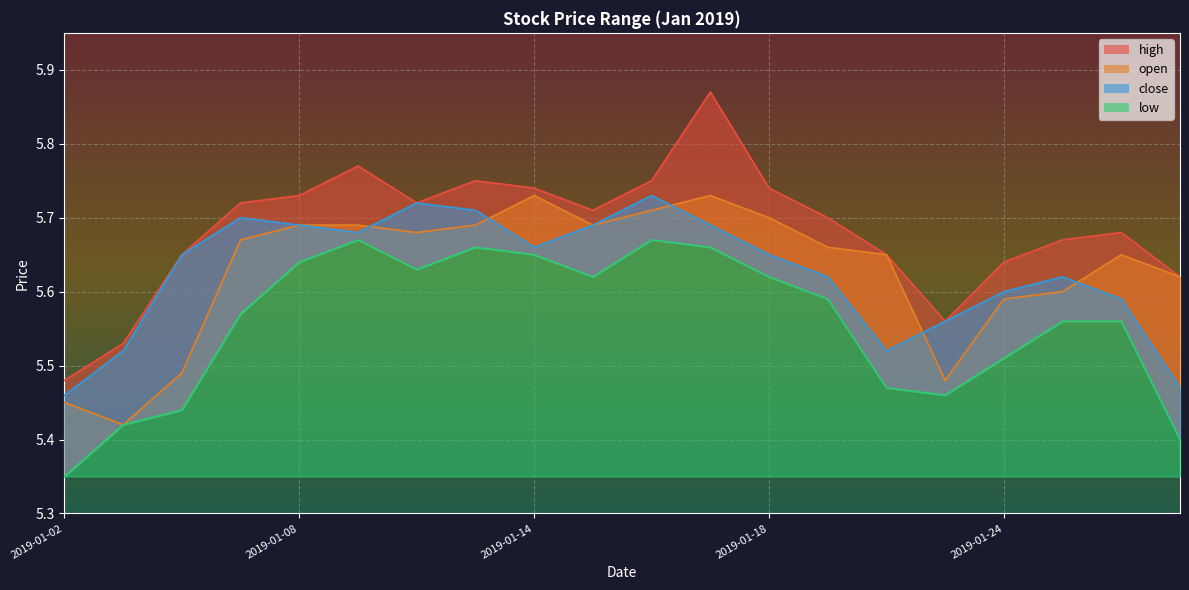

Where do open and close first cross each other?

2019-01-09 and 2019-01-10